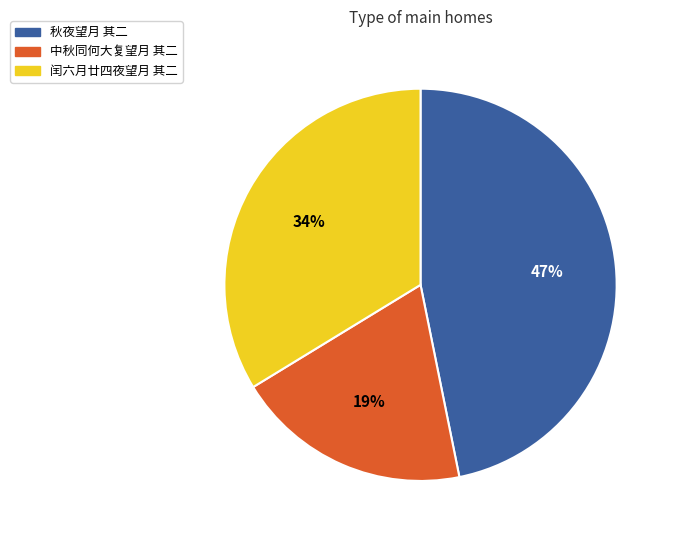

Is the sum of 秋夜望月 其二 and 闰六月廿四夜望月 其二 greater than half?

Yes